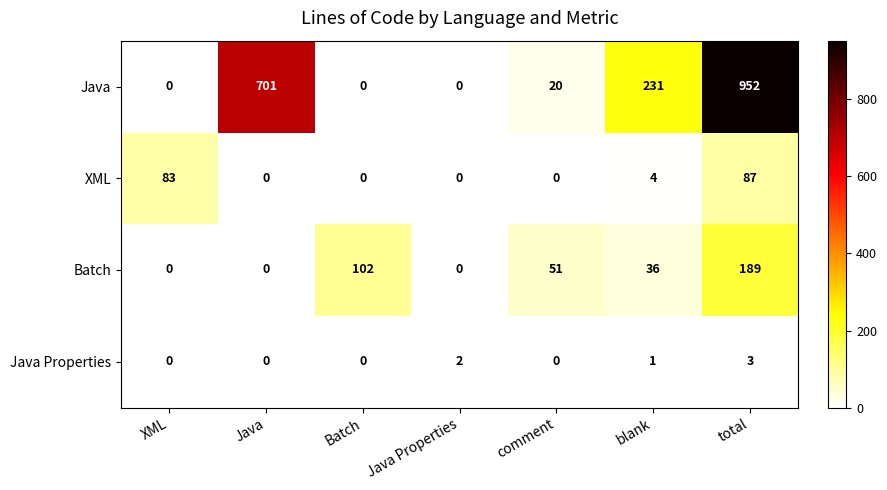

At how many categories does at least one series exceed 314?

2